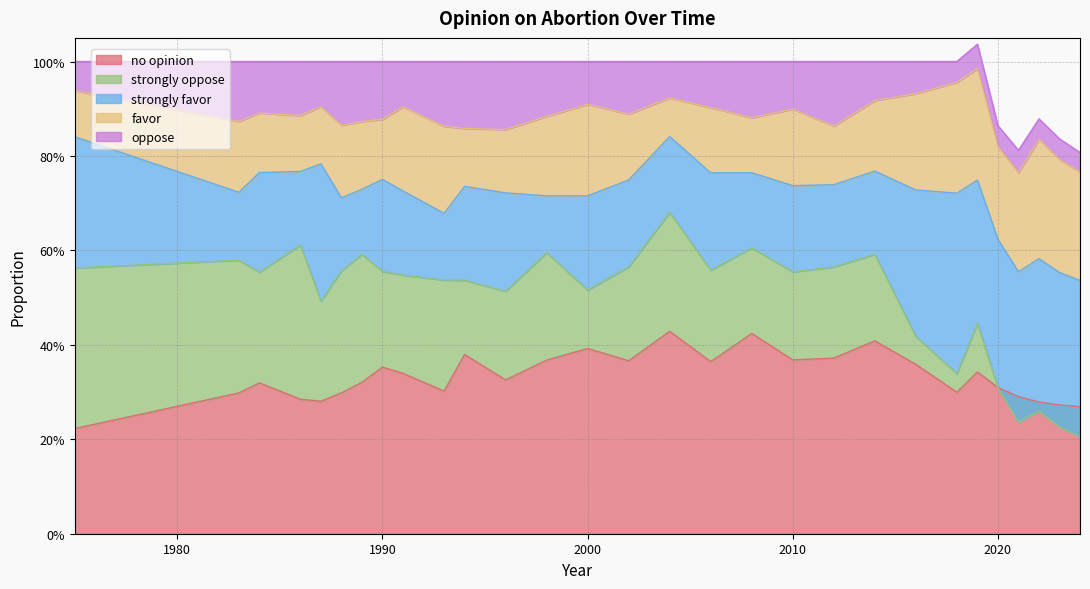

At which category is the sum across all series the highest?

2019